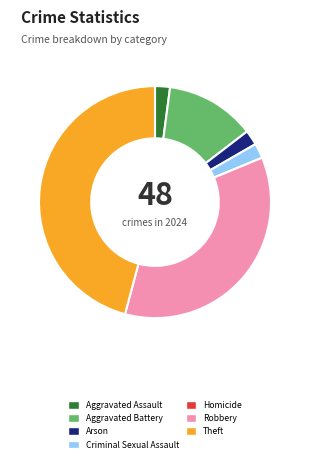

Is it true that Criminal Sexual Assault is 17% of the pie?

False